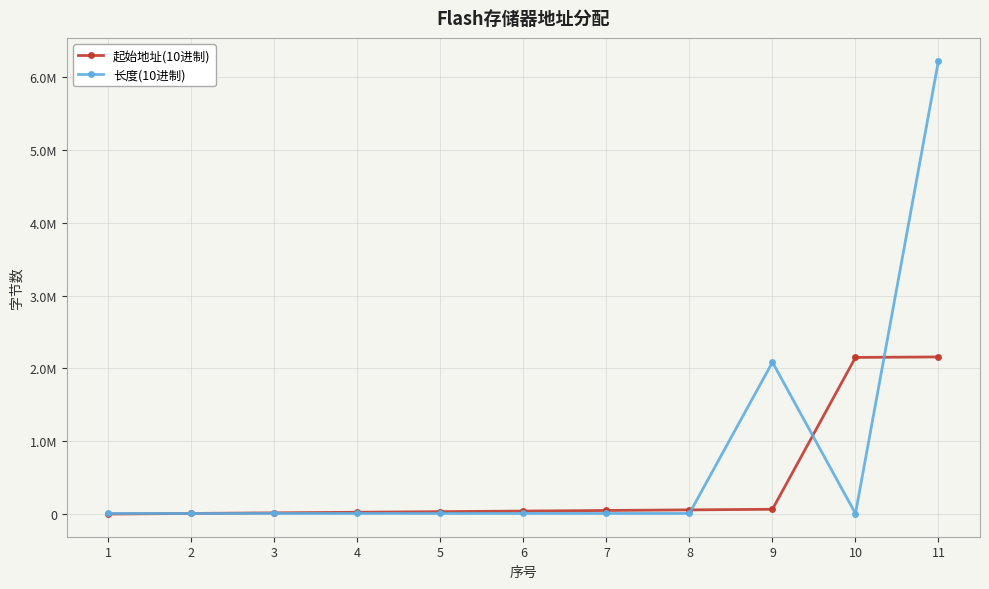

Does the chart have visible grid lines?

Yes